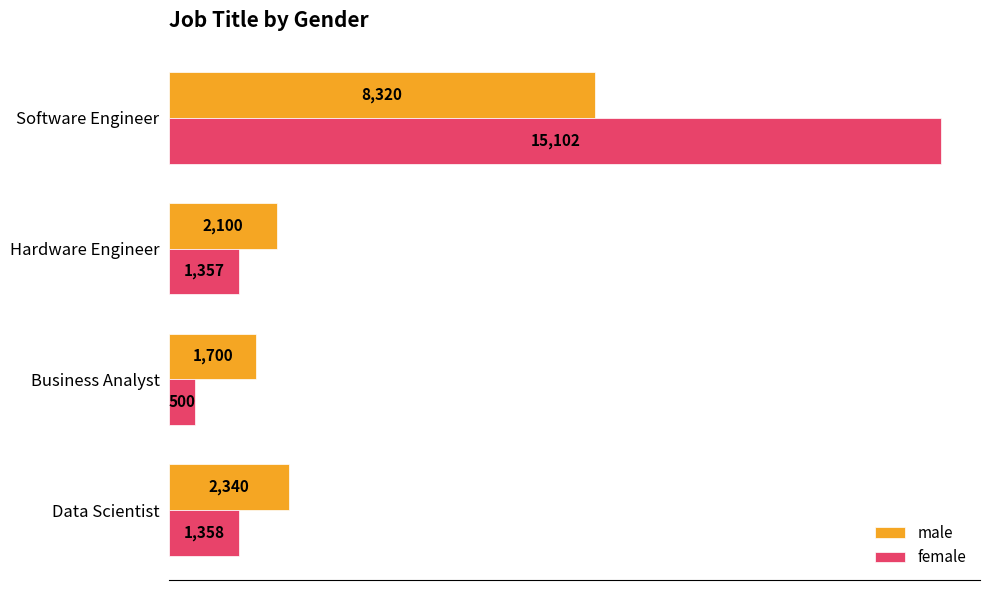

The male series shows 4959 at Software Engineer. True or false?

False